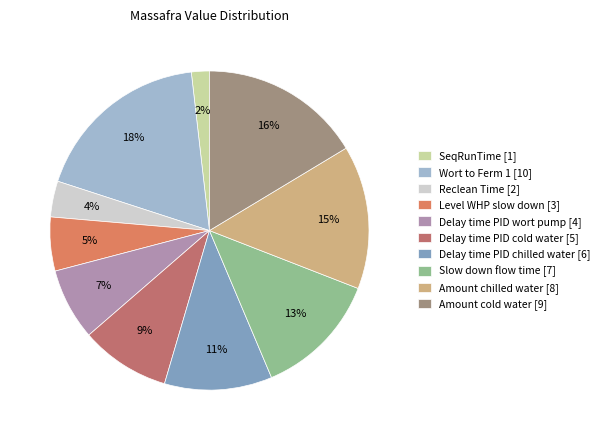

Do Level WHP slow down and Amount cold water together represent more than half of the pie?

No